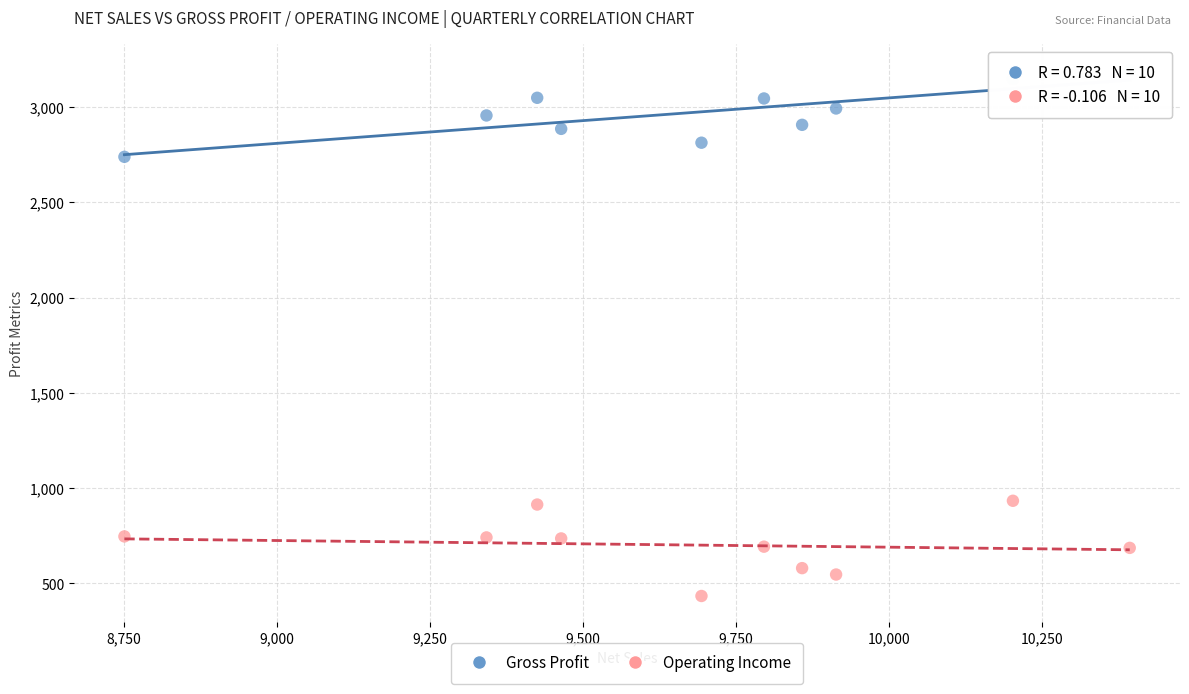

Across all data points, what is the range of X values (max minus min)?

1642.4